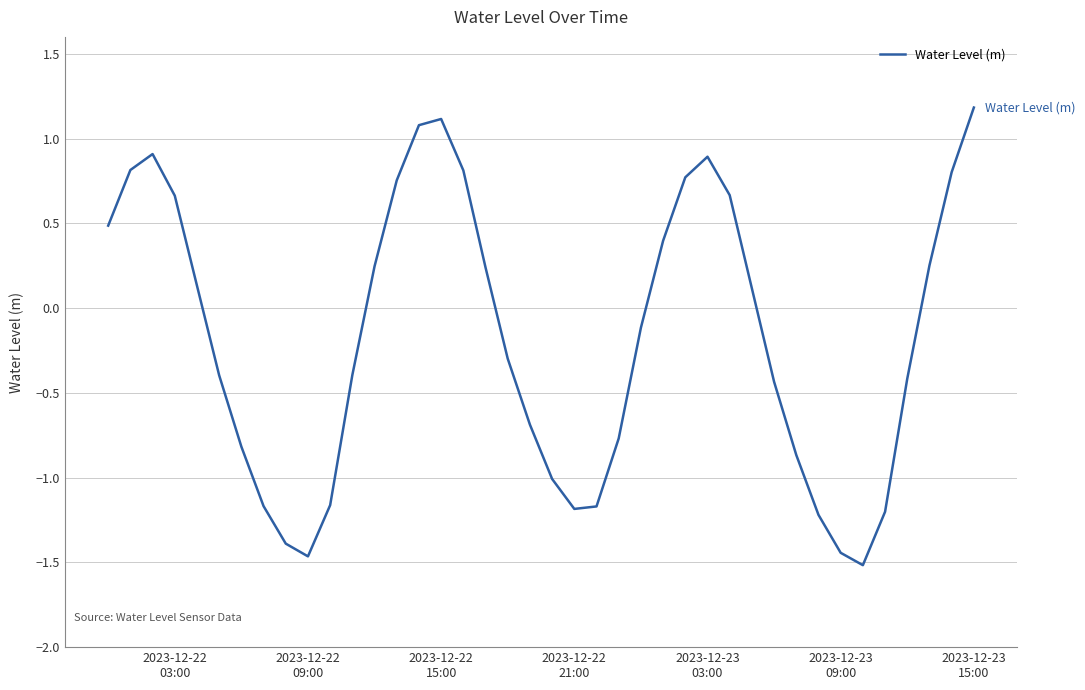

What is the difference between the maximum and minimum values?

2.7